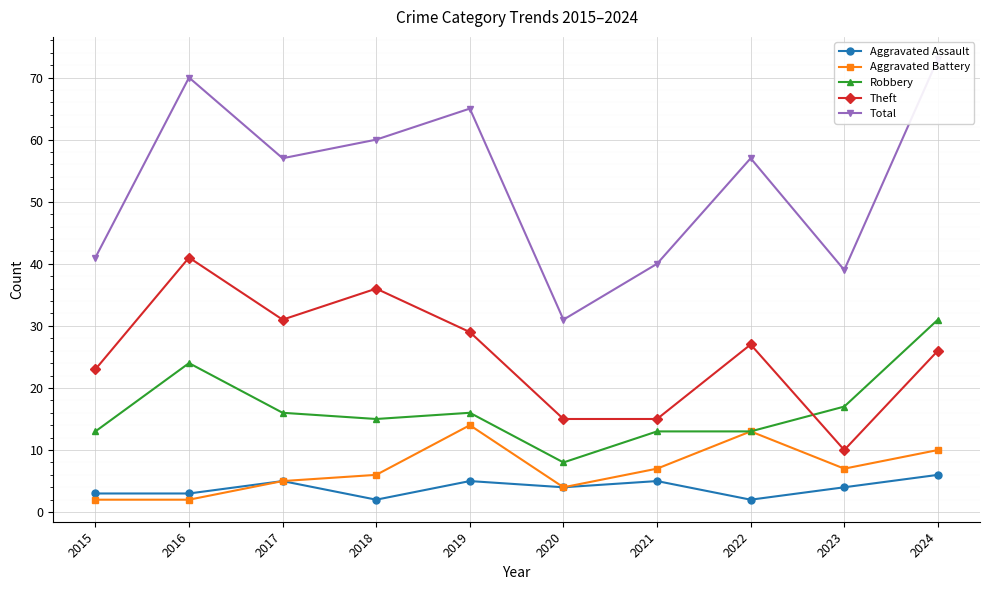

How many interior local valleys does the Aggravated Assault series have?

3